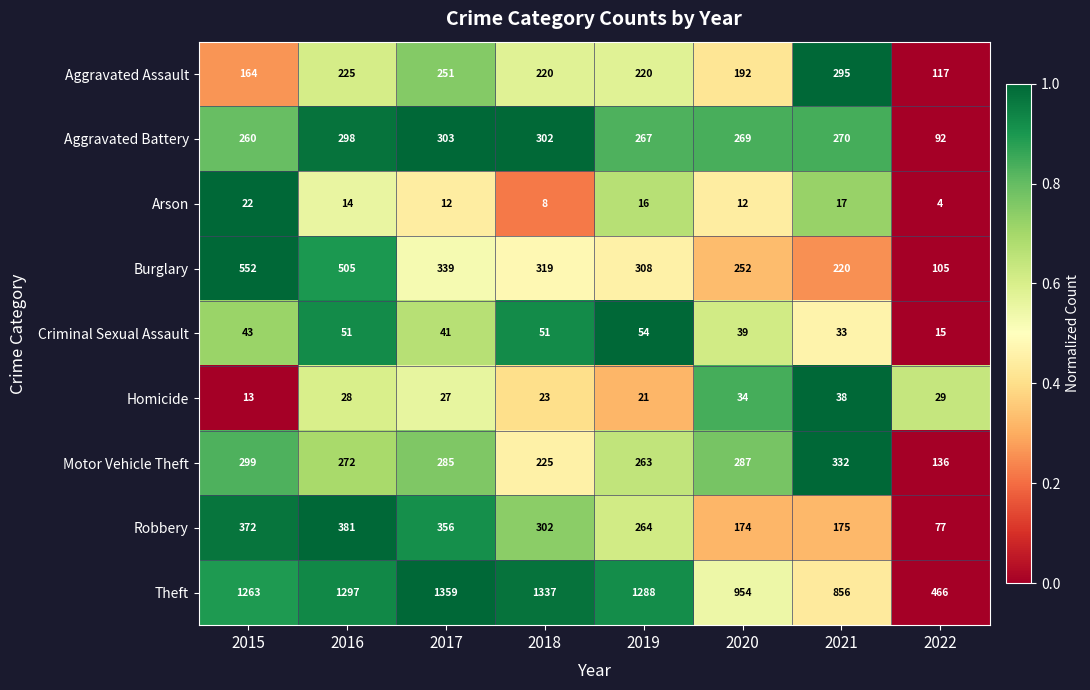

Between 2015 and 2022, which series saw the biggest shift?

Theft